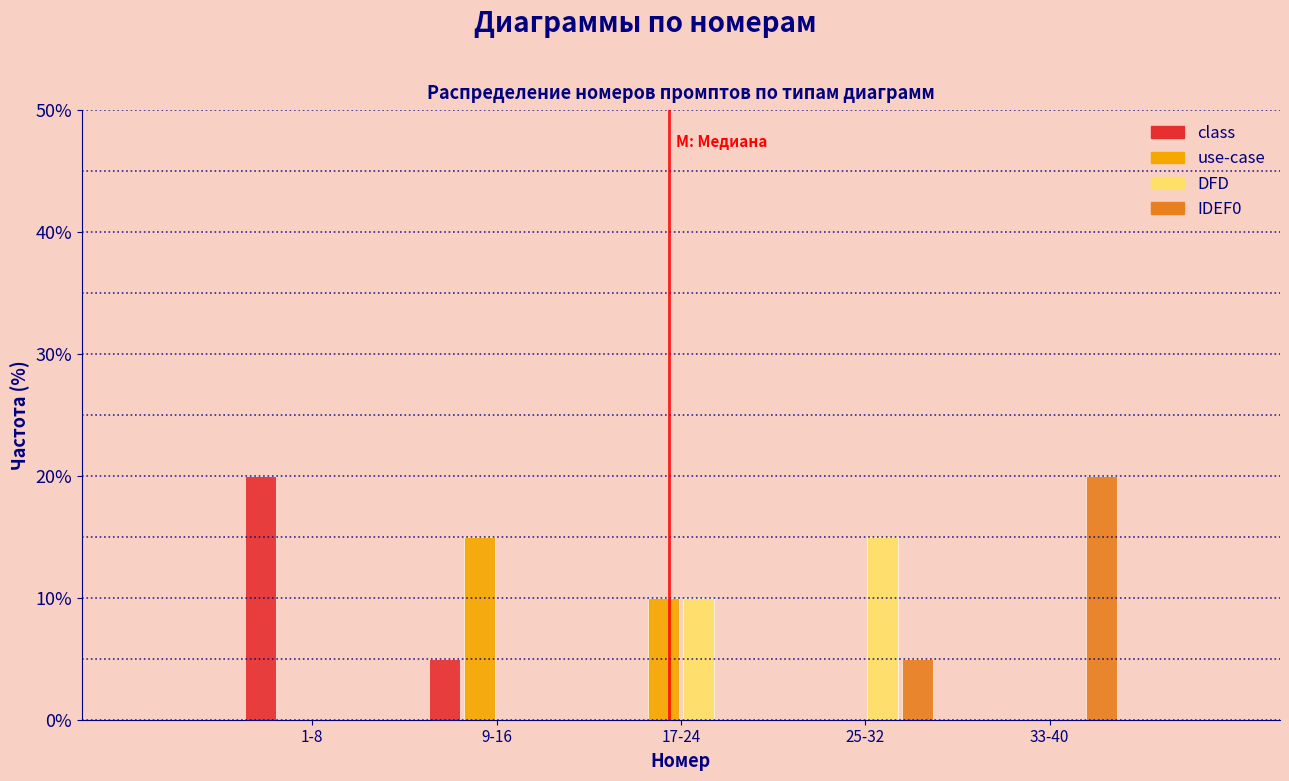

Reading right to left, extract all data points from this chart.

class: 33-40=0	25-32=0	17-24=0	9-16=5	1-8=20
use-case: 33-40=0	25-32=0	17-24=10	9-16=15	1-8=0
DFD: 33-40=0	25-32=15	17-24=10	9-16=0	1-8=0
IDEF0: 33-40=20	25-32=5	17-24=0	9-16=0	1-8=0